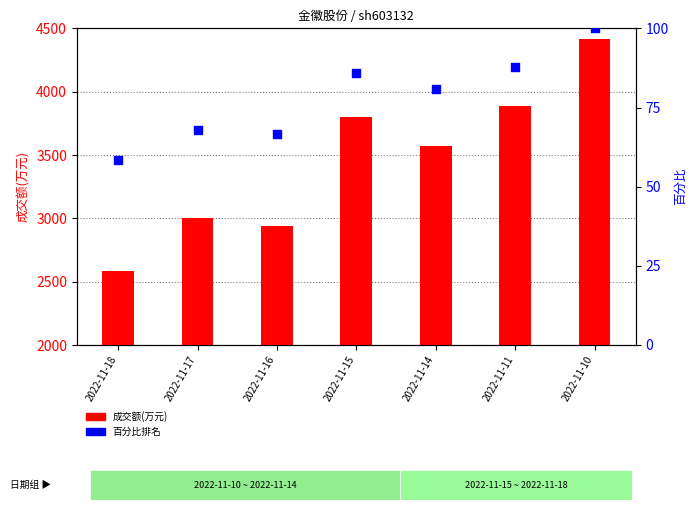

Which series reaches the minimum Y coordinate?

百分比排名